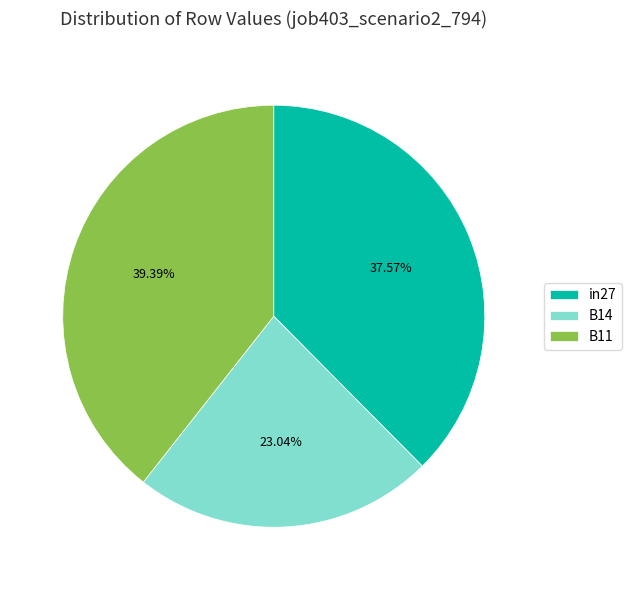

To the nearest percent, what portion does B14 represent?

23%